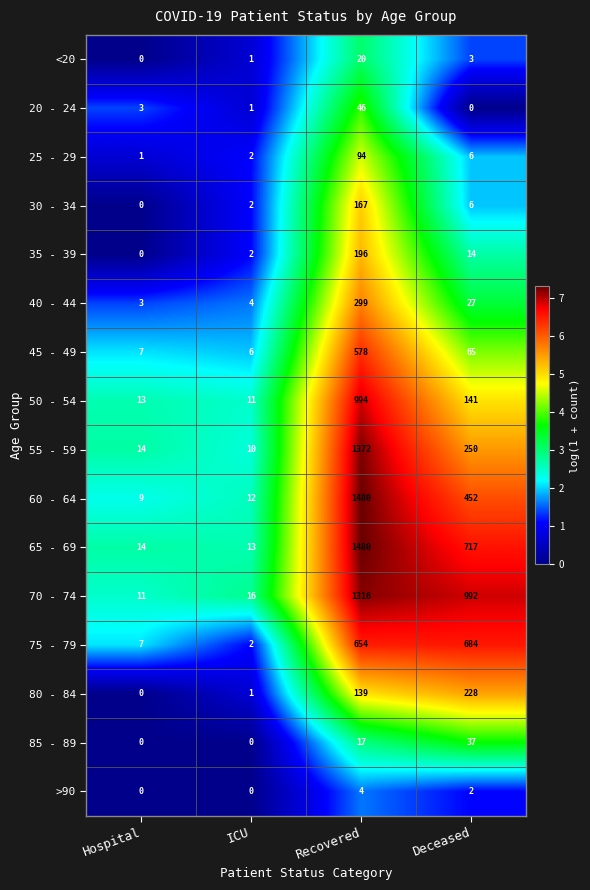

What is the sum of the 60 - 64 values at ICU and Hospital?

21